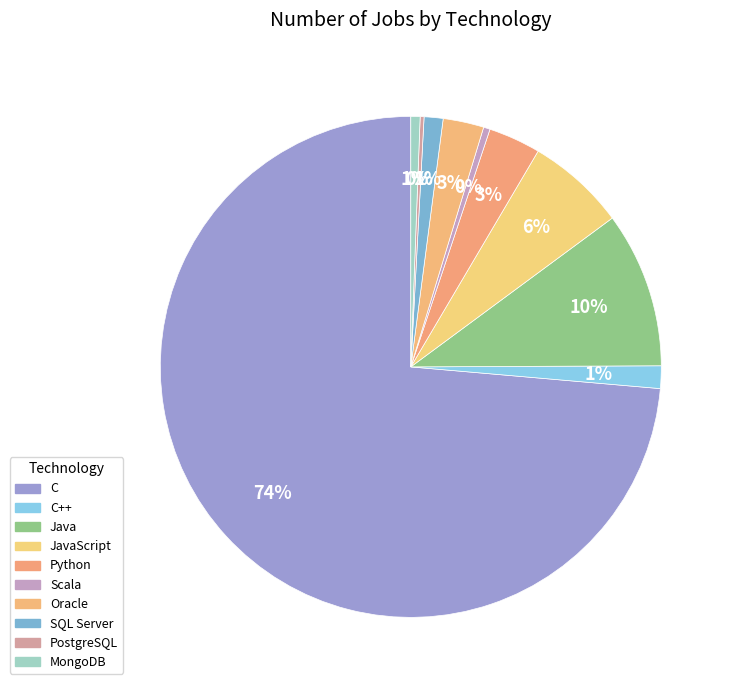

What is the total percentage of PostgreSQL and Oracle?

2.9%